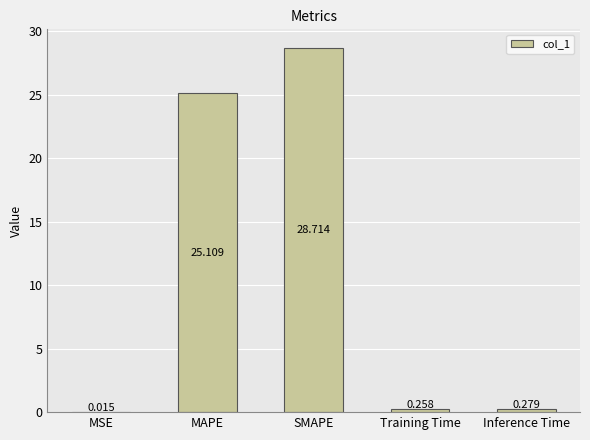

Which has a higher value, Training Time or MSE?

Training Time